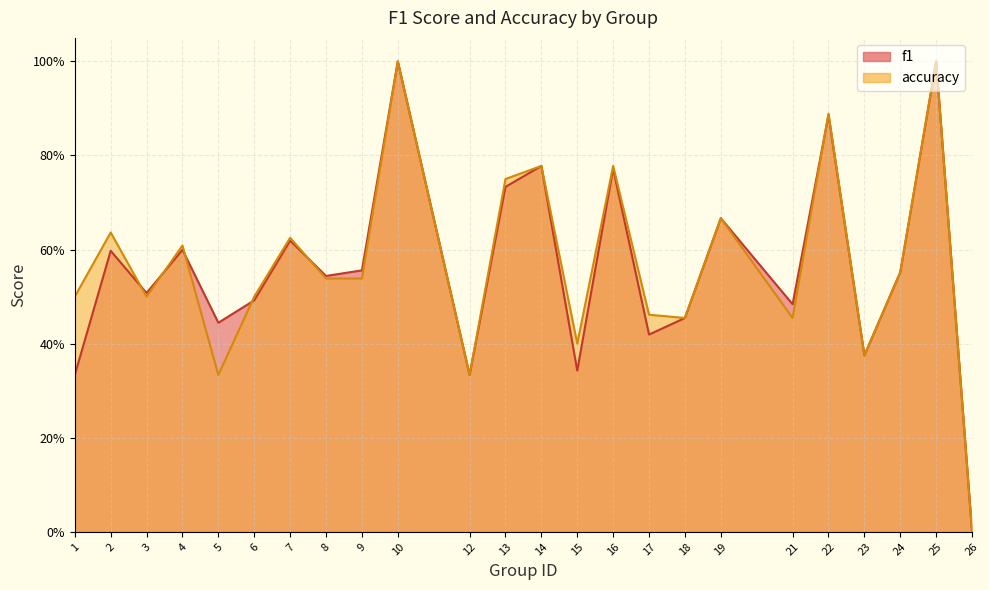

How many lines are shown in the chart?

2